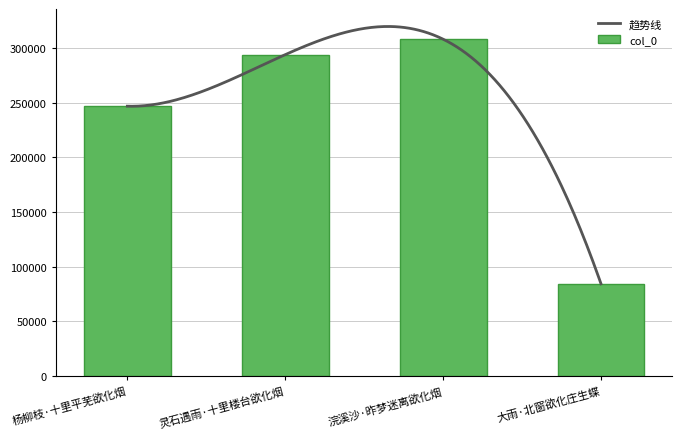

True or false: the data shows 293755 at 灵石遇雨·十里楼台欲化烟.

True